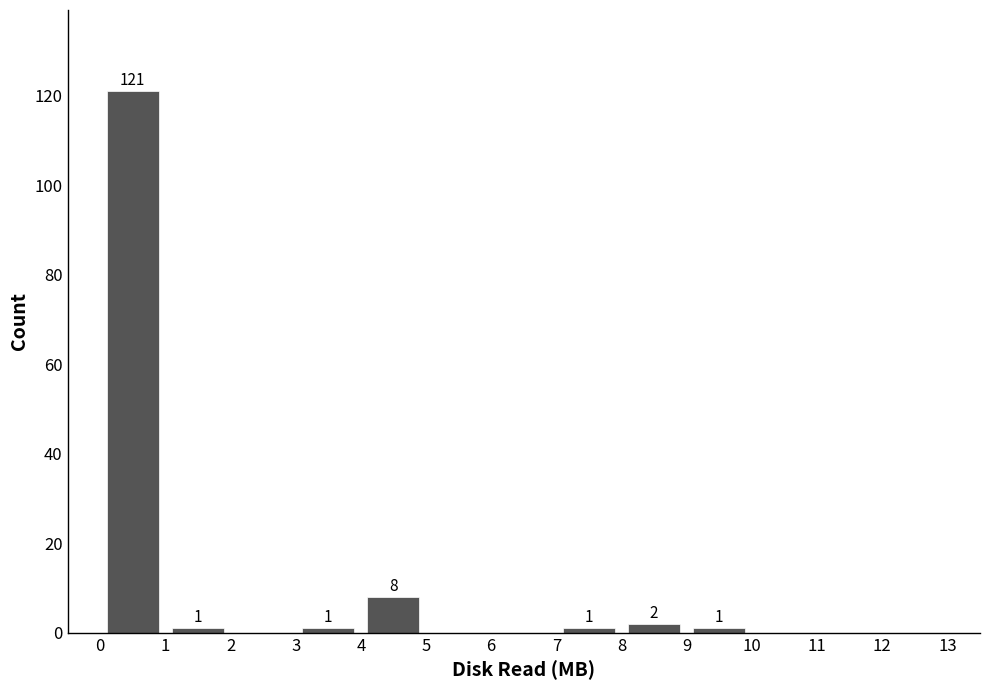

Which range on the x-axis has the tallest bar?

0 to 1